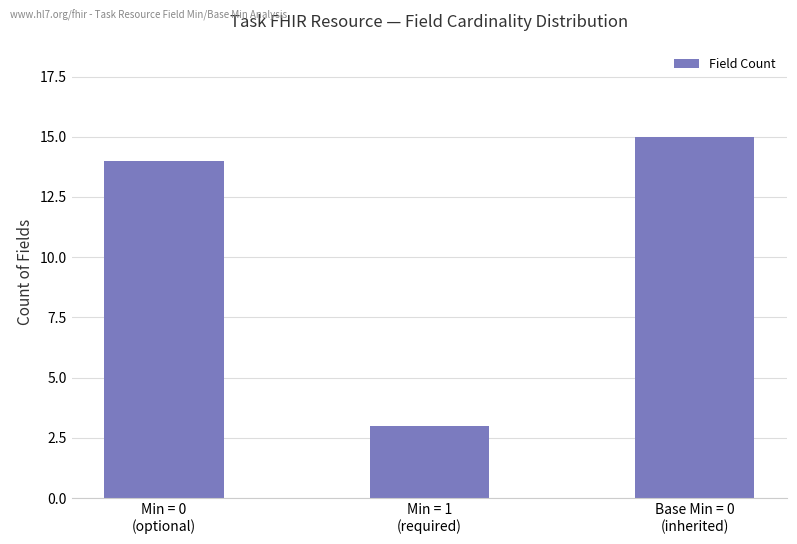

At which category does the chart reach its minimum across all series?

Min = 1
(required)